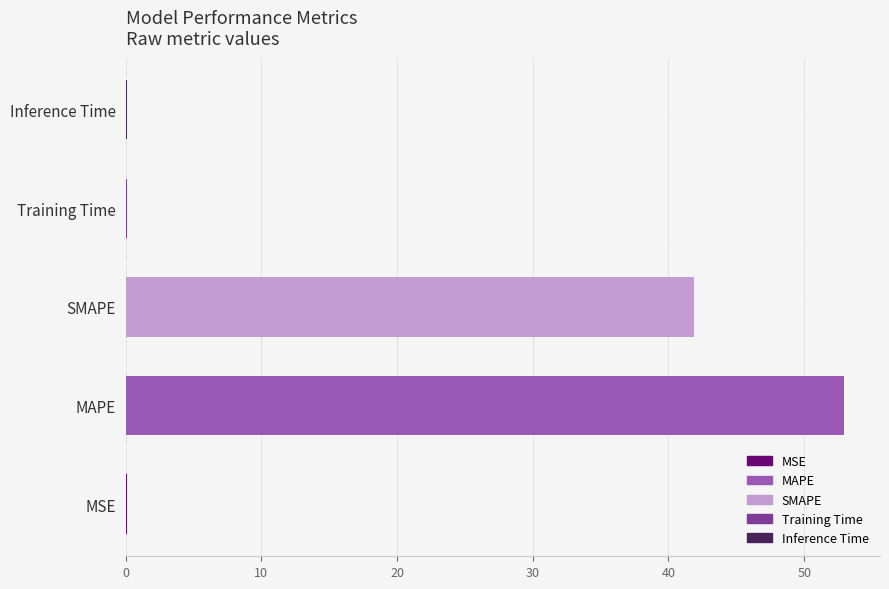

Reading bottom to top, list all the values displayed in this chart.

MSE=0.1	MAPE=52.9	SMAPE=41.9	Training Time=0.1	Inference Time=0.1